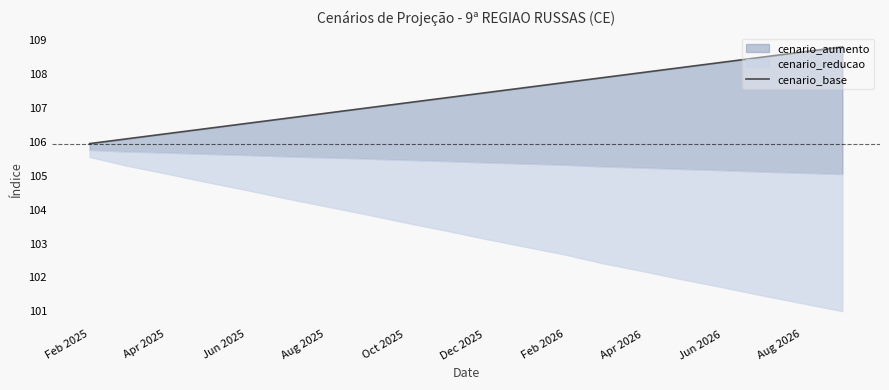

Reading left to right, what are all the values shown in this chart?

105.9	106.1	106.2	106.4	106.5	106.7	106.8	107.0	107.1	107.3	107.4	107.6	107.8	107.9	108.0	108.2	108.3	108.5	108.7	108.8